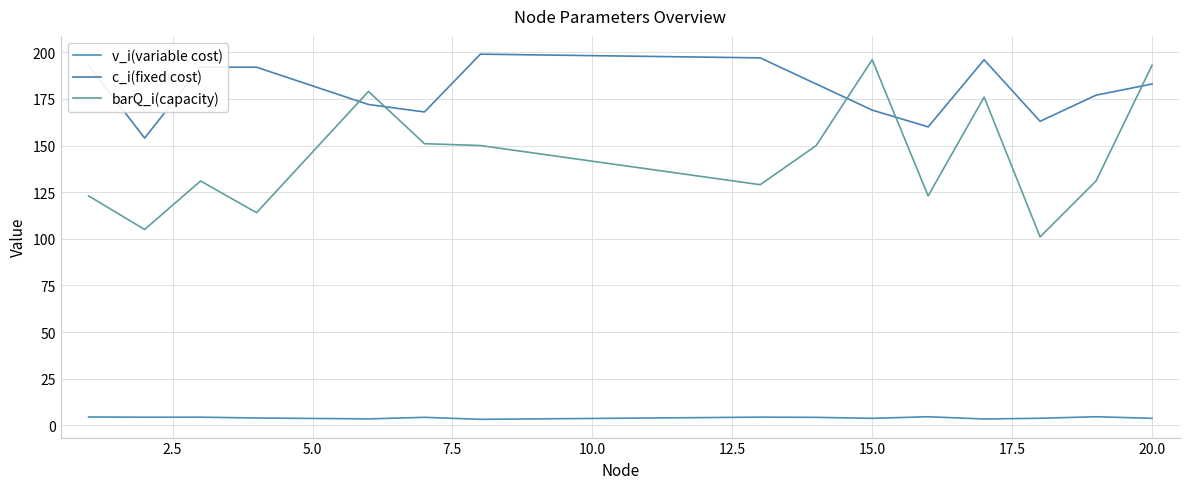

At how many categories does at least one series exceed 67?

15